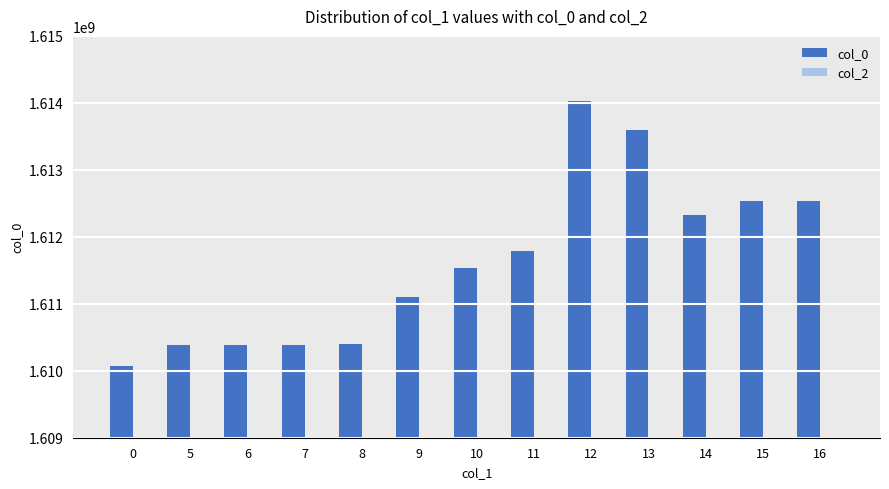

Approximately how many times larger is the value at 16 compared to 10?

1.0